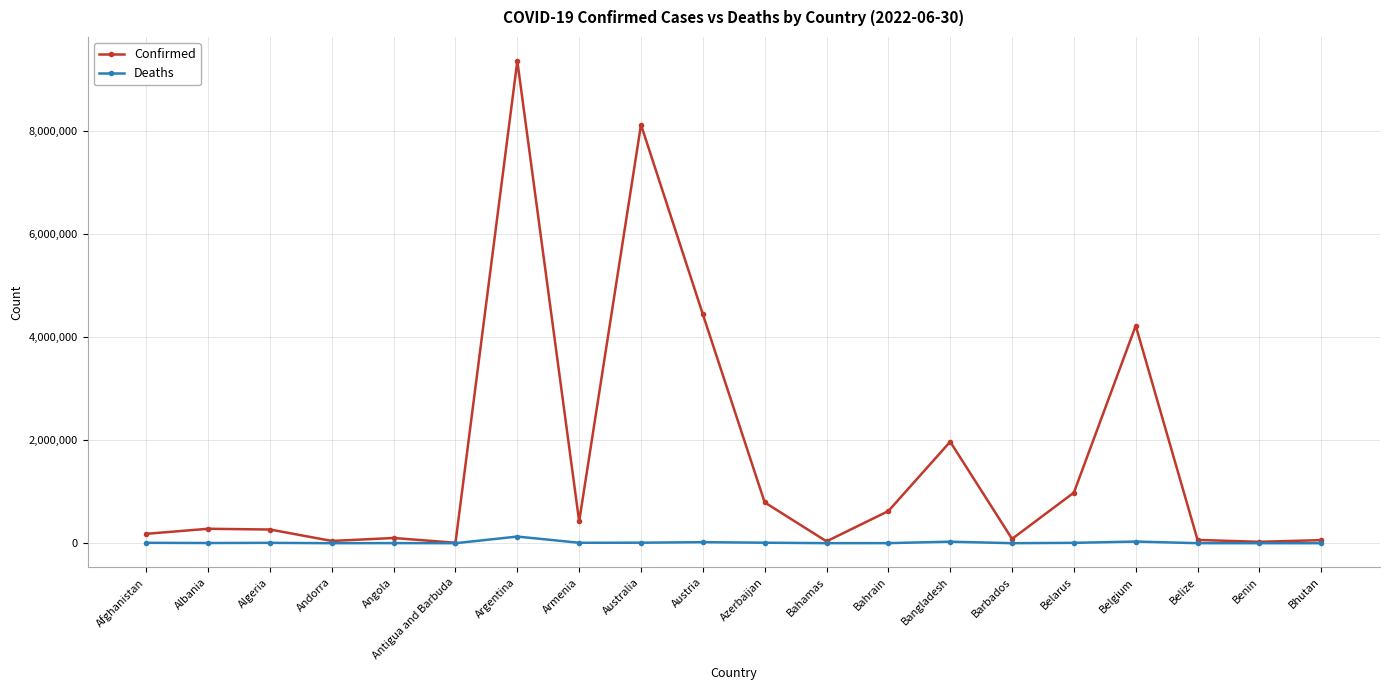

True or false: Confirmed has more than 0 interior local peaks.

True